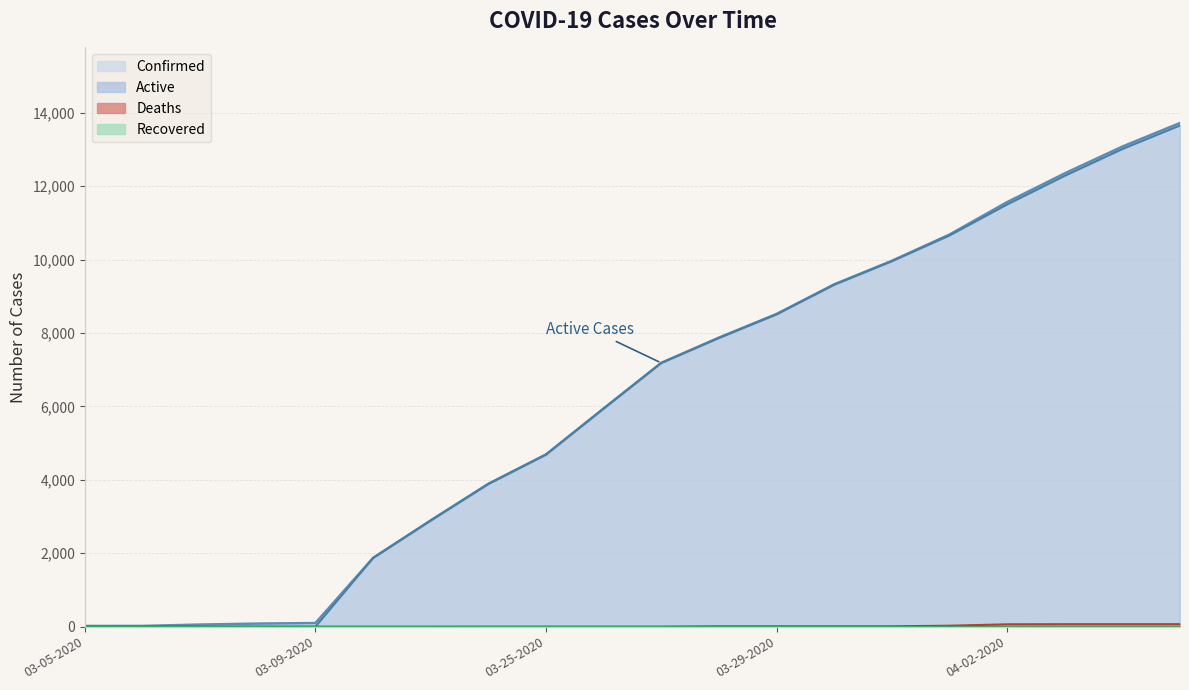

Where does the Deaths series first go above 1?

03-28-2020